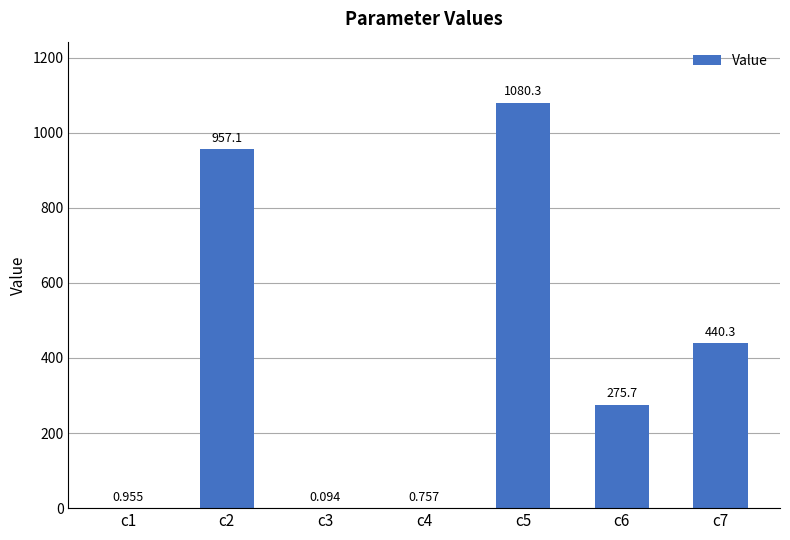

What is the difference between the second highest and minimum values?

957.0